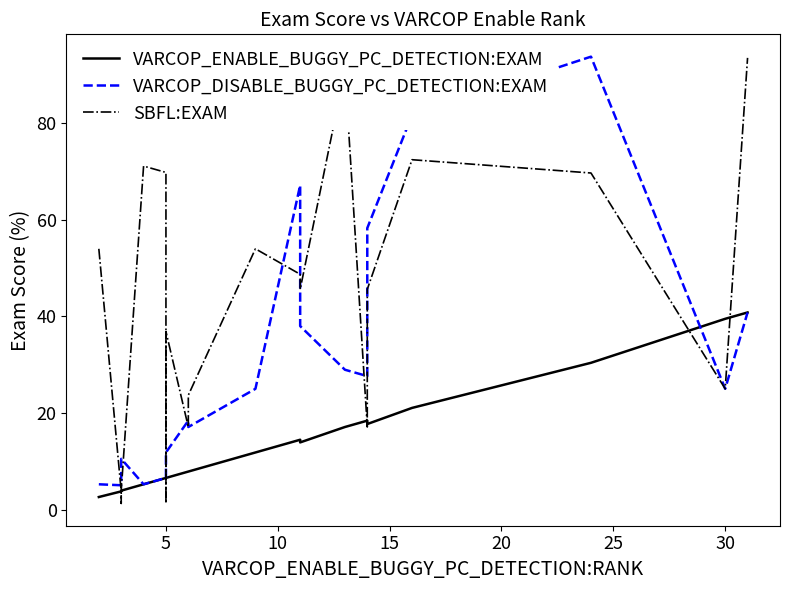

After their last crossing, which series has the higher values: VARCOP_ENABLE_BUGGY_PC_DETECTION:EXAM or SBFL:EXAM?

SBFL:EXAM